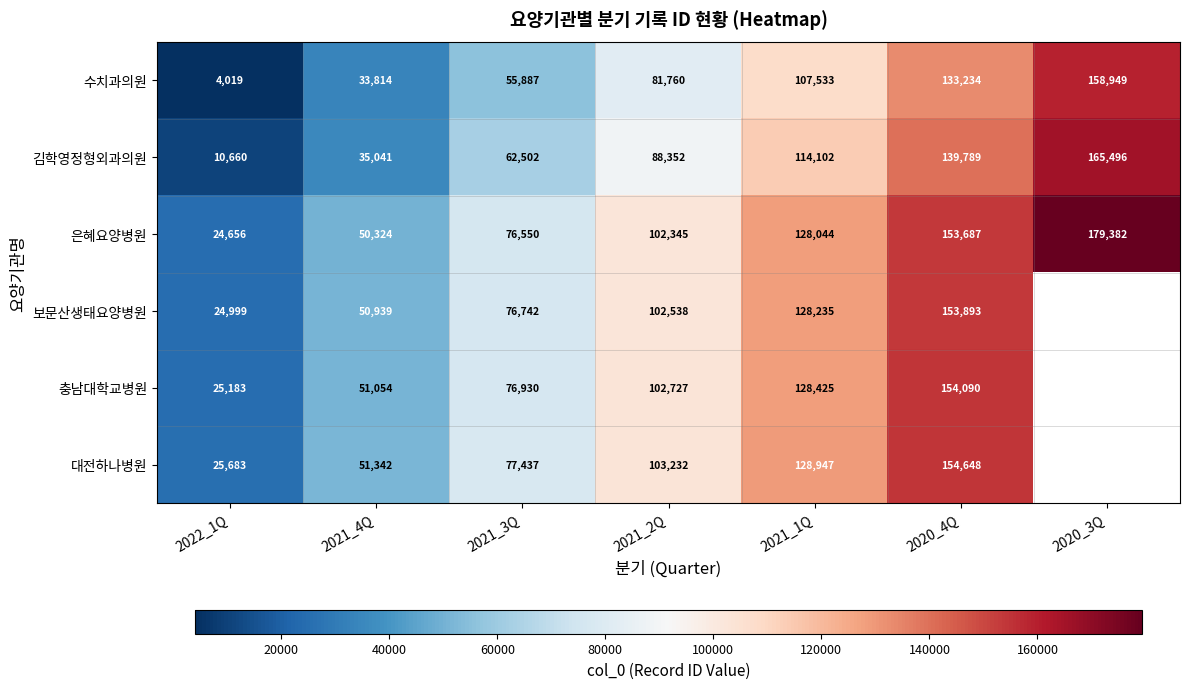

At which label is 은혜요양병원 closest to 102019?

2021_2Q